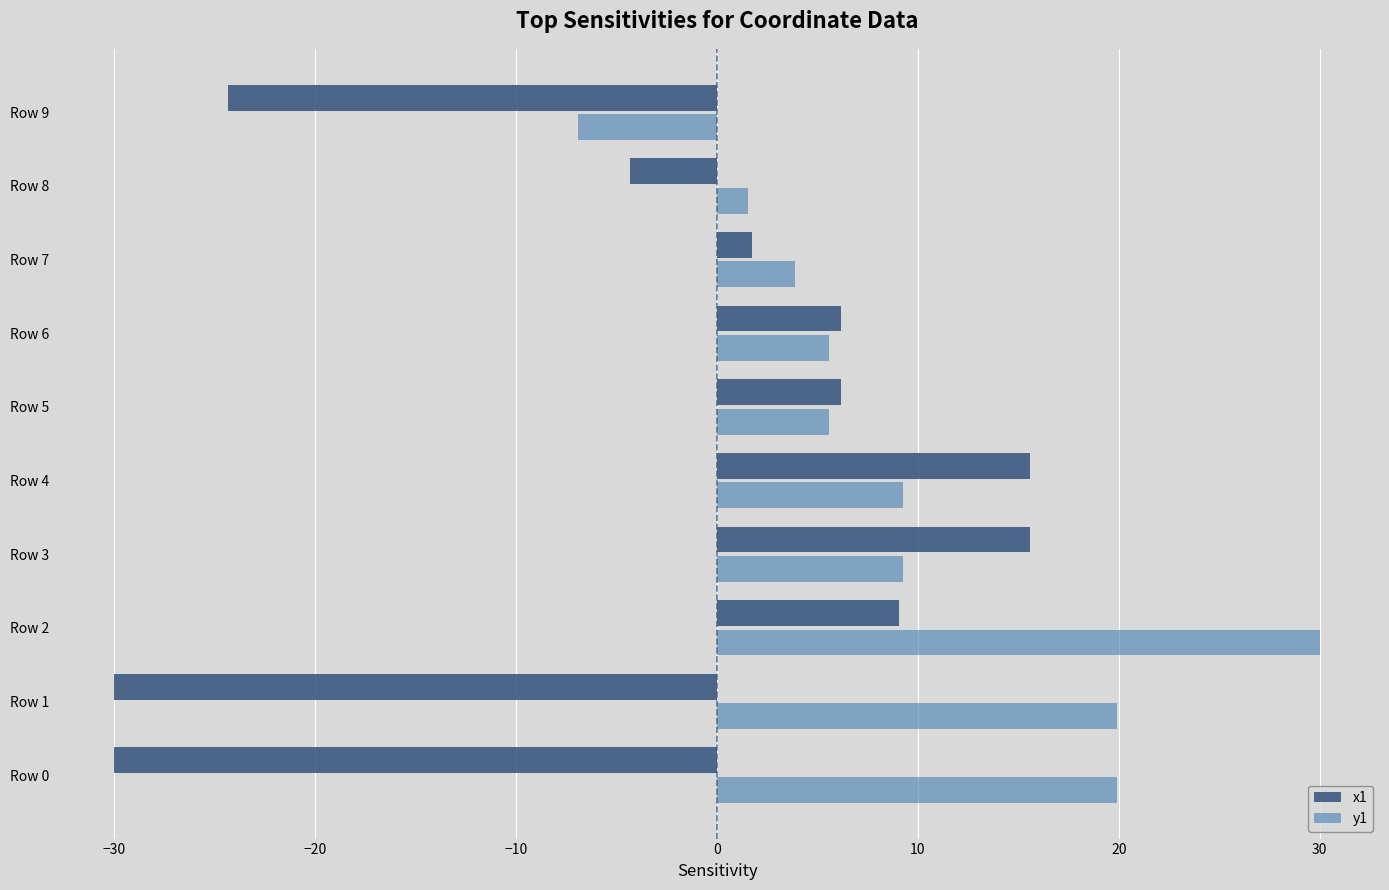

At which category is the sum across all series the highest?

Row 2